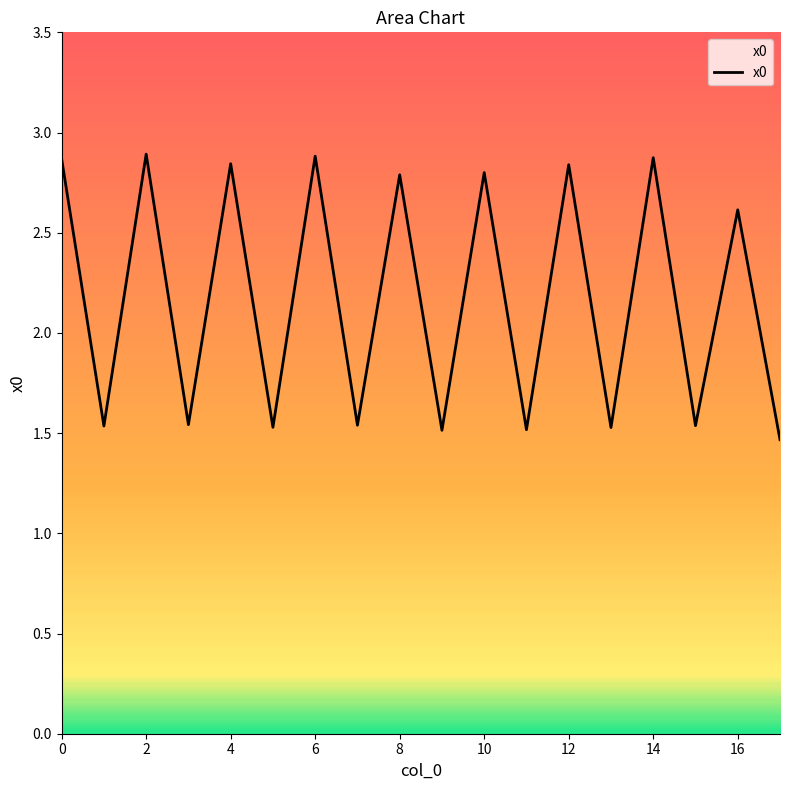

What is the maximum value shown in the chart?

2.9